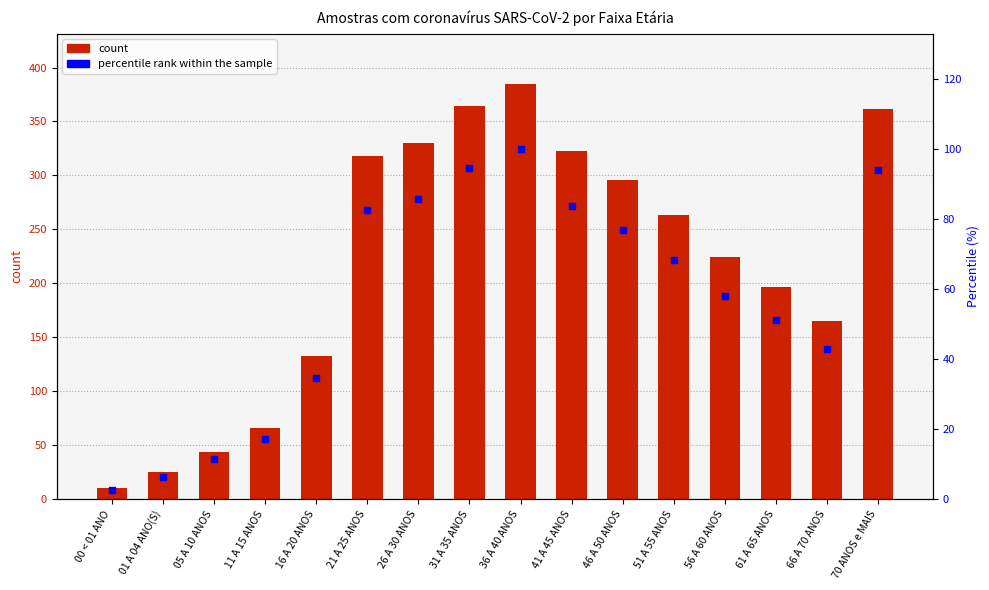

At which category is the sum across all series the highest?

36 A 40 ANOS